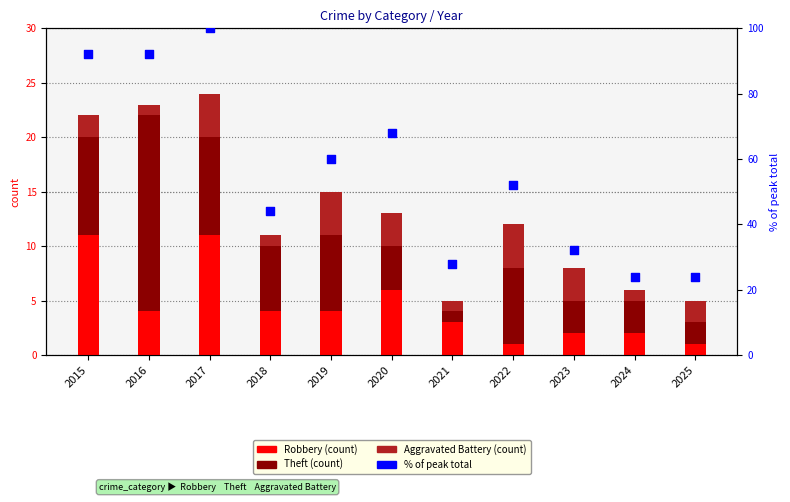

Which series has the widest spread of Y values?

% of peak total